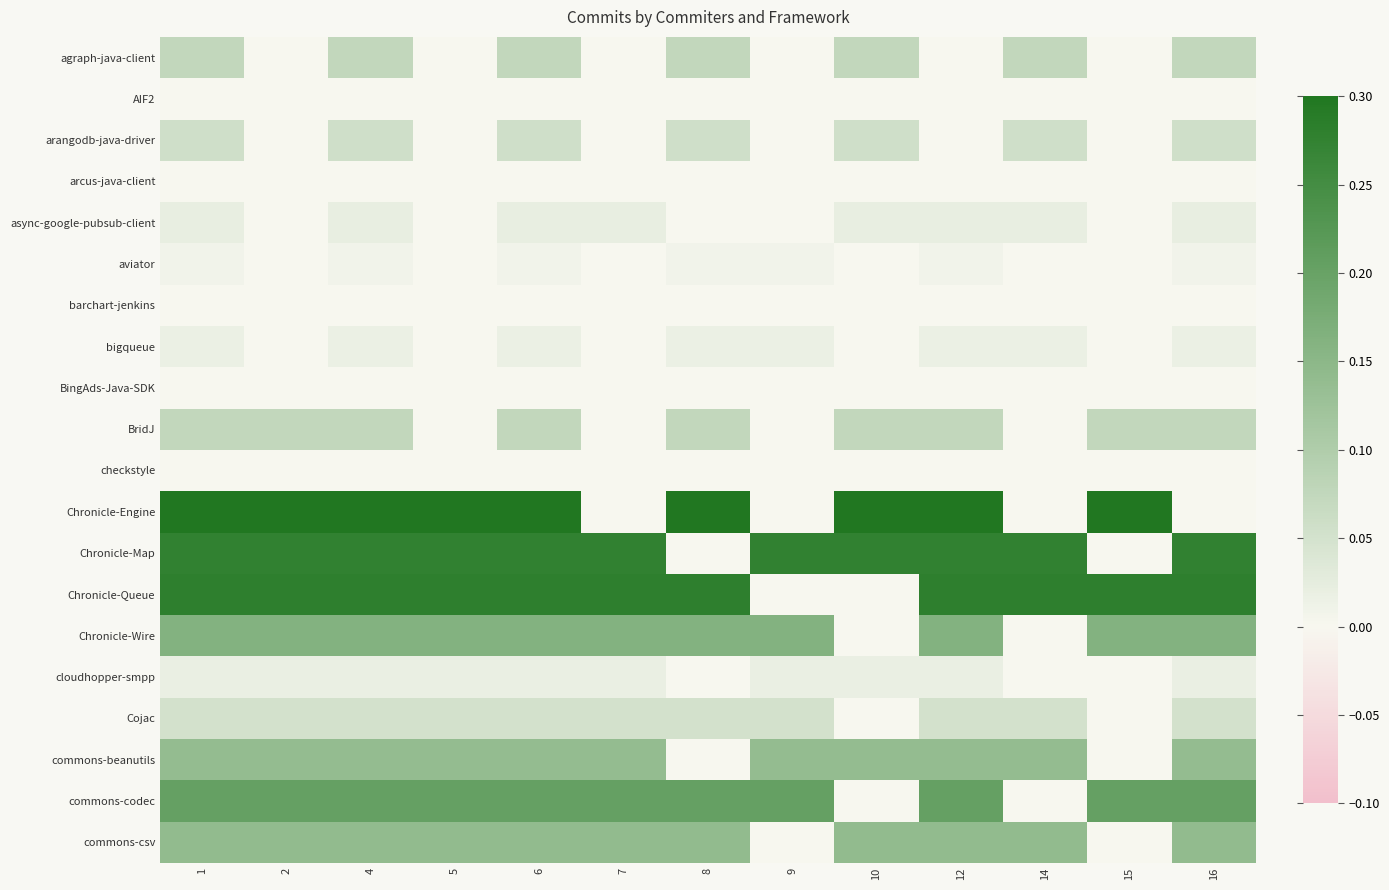

Rank the series at 14 from highest to lowest value.

Chronicle-Queue, Chronicle-Map, commons-csv, commons-beanutils, agraph-java-client, arangodb-java-driver, Cojac, async-google-pubsub-client, bigqueue, AIF2, arcus-java-client, aviator, barchart-jenkins, BingAds-Java-SDK, BridJ, checkstyle, Chronicle-Engine, Chronicle-Wire, cloudhopper-smpp, commons-codec